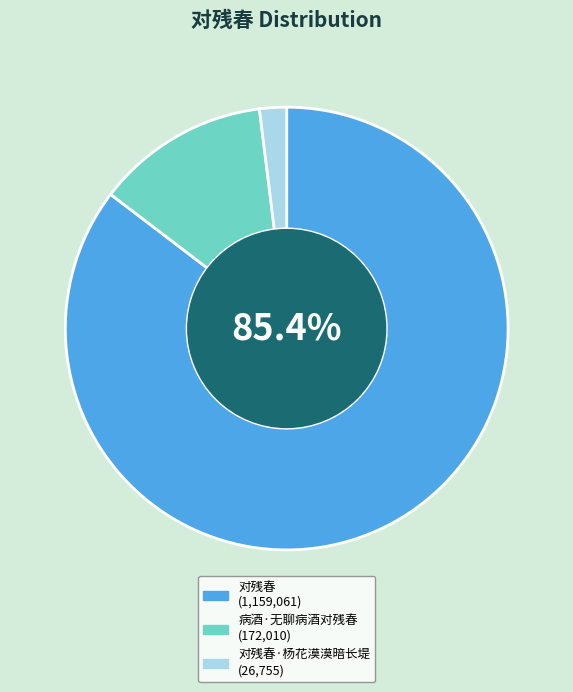

Is there any slice that represents more than half of the pie?

Yes